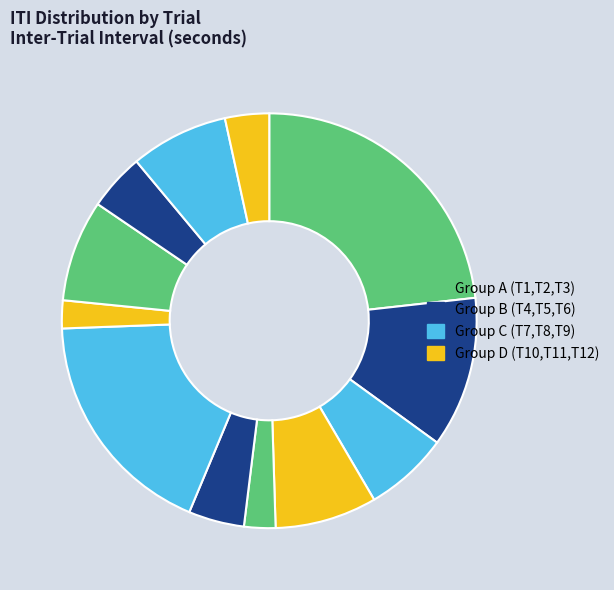

Count the number of slices in the pie.

12